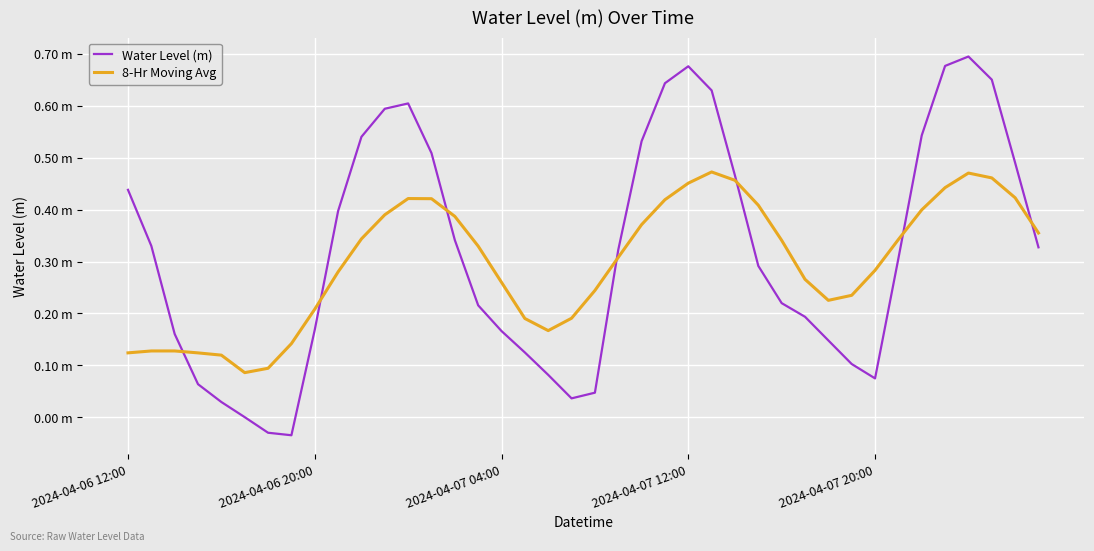

What are all the series names shown in the legend?

Water Level (m), 8-Hr Moving Avg